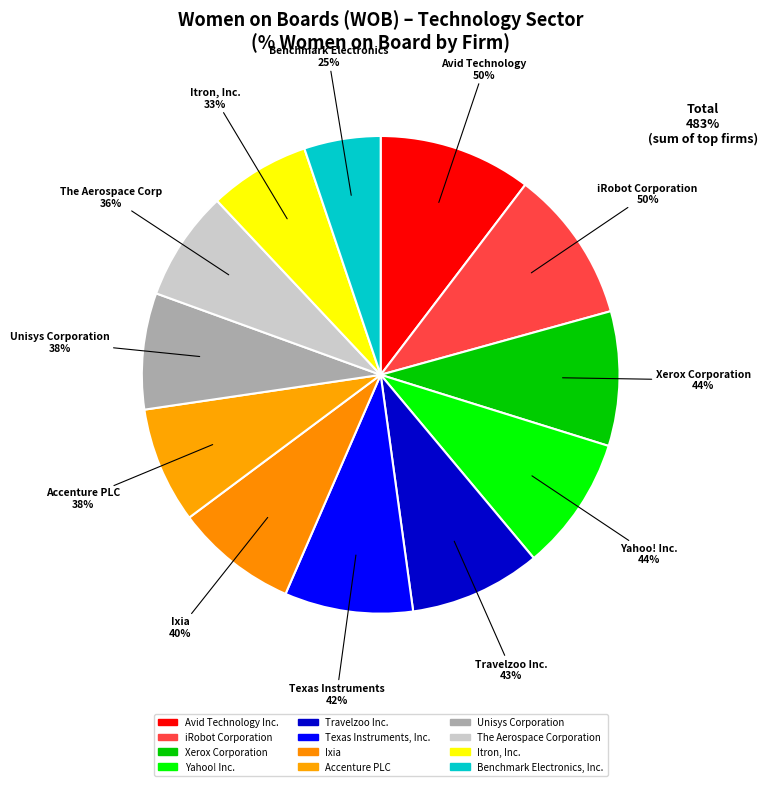

What is the ratio of the value at Travelzoo Inc.
43% to the value at Itron, Inc.
33%?

1.3